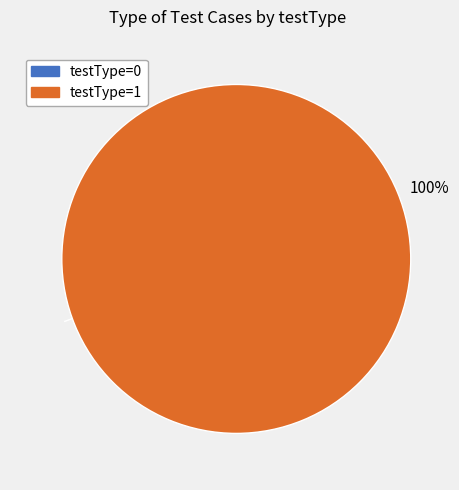

To the nearest percent, what is the average slice percentage?

50%